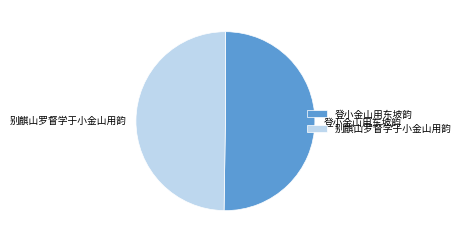

The 登小金山用东坡韵 slice represents 50% of the pie. True or false?

True